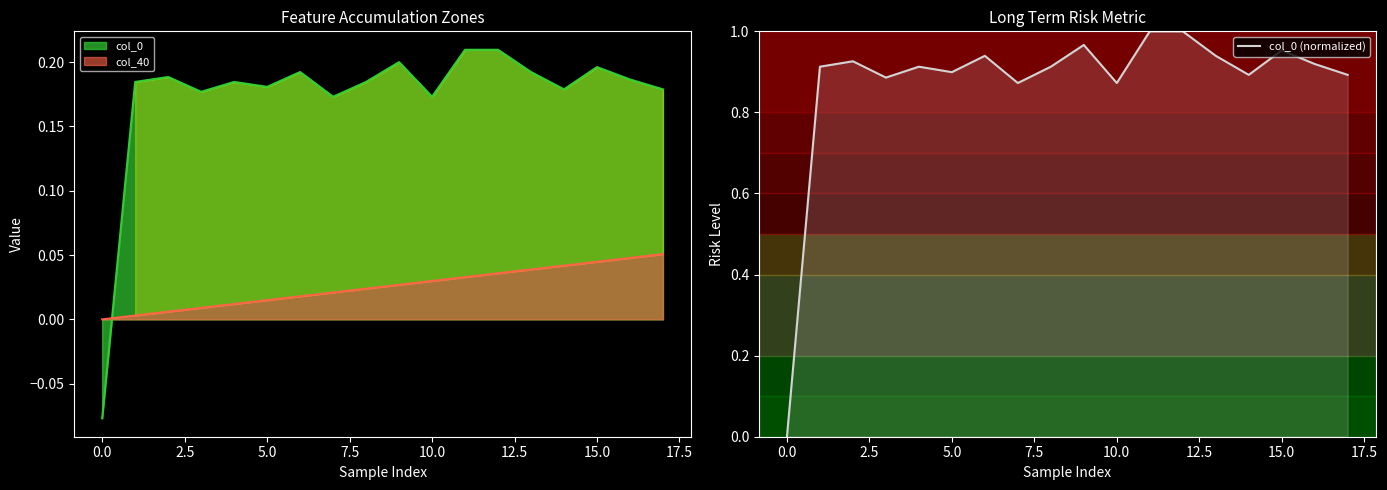

Is it true that the value at 17.5 is 0.9?

True